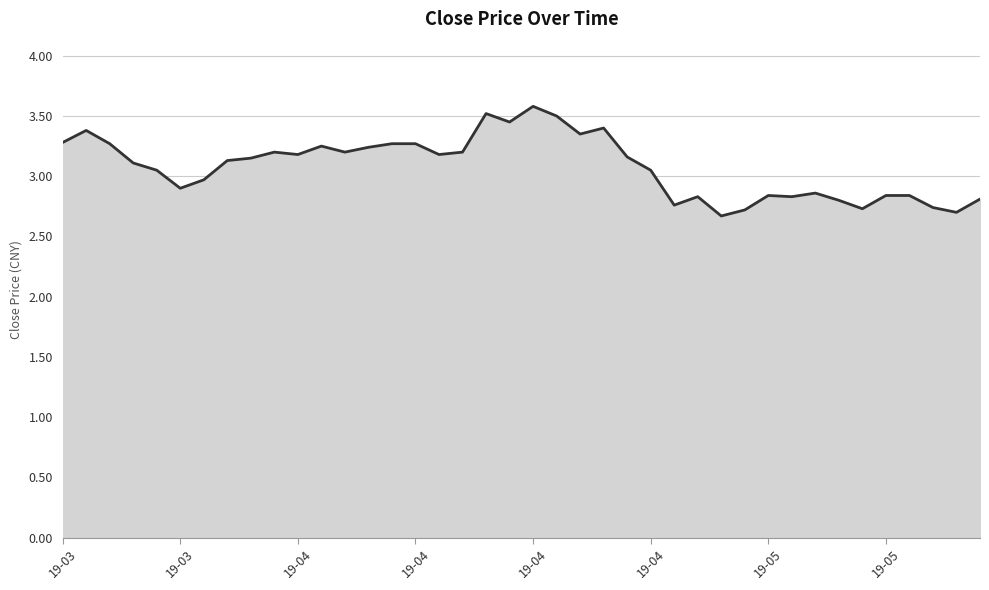

What is the difference between the maximum and minimum values?

0.9